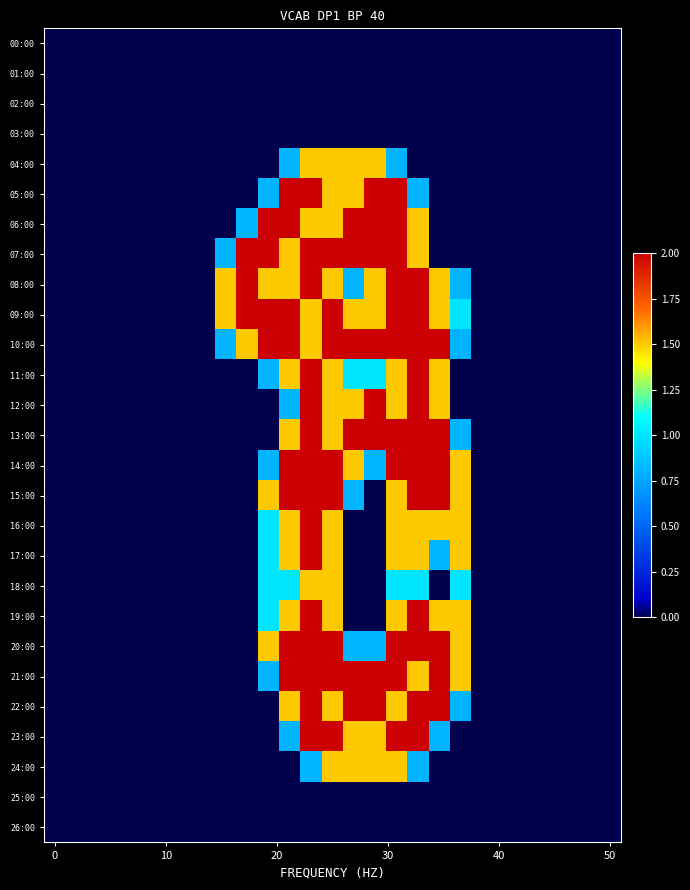

At how many categories does at least one series exceed 0?

12